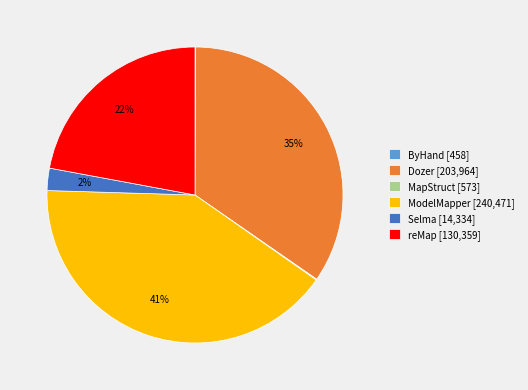

To the nearest percent, what is the difference between the largest and smallest slice percentages?

41%